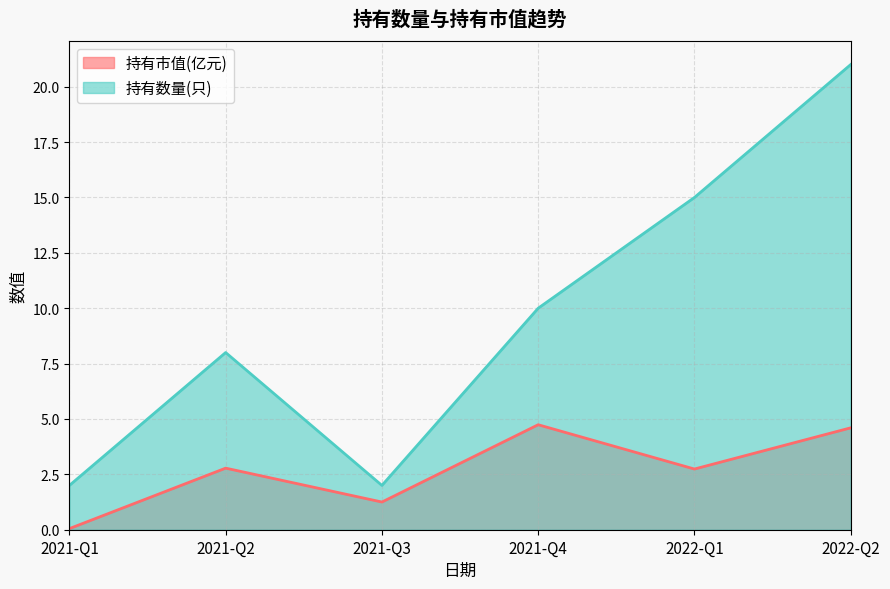

What is the total value across all series at 2021-Q3?

3.2